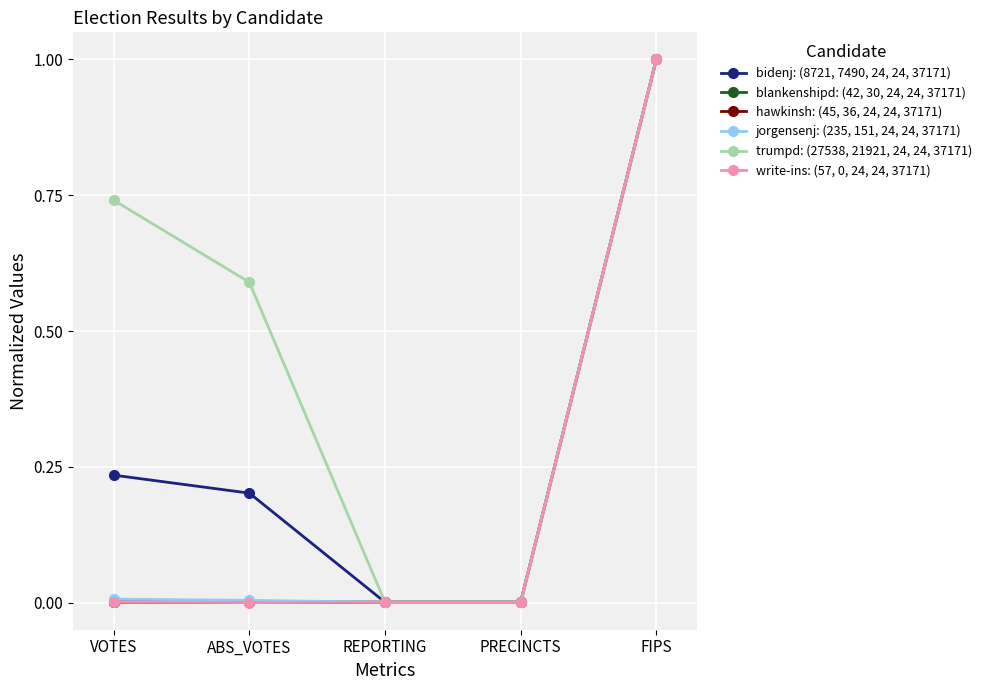

What is the label of the 1st point from the left?

VOTES